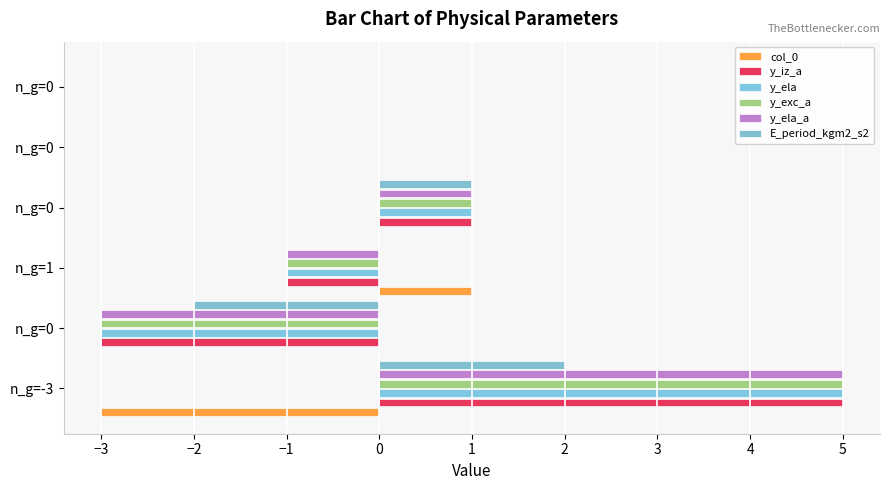

What position from the left is 0?

5